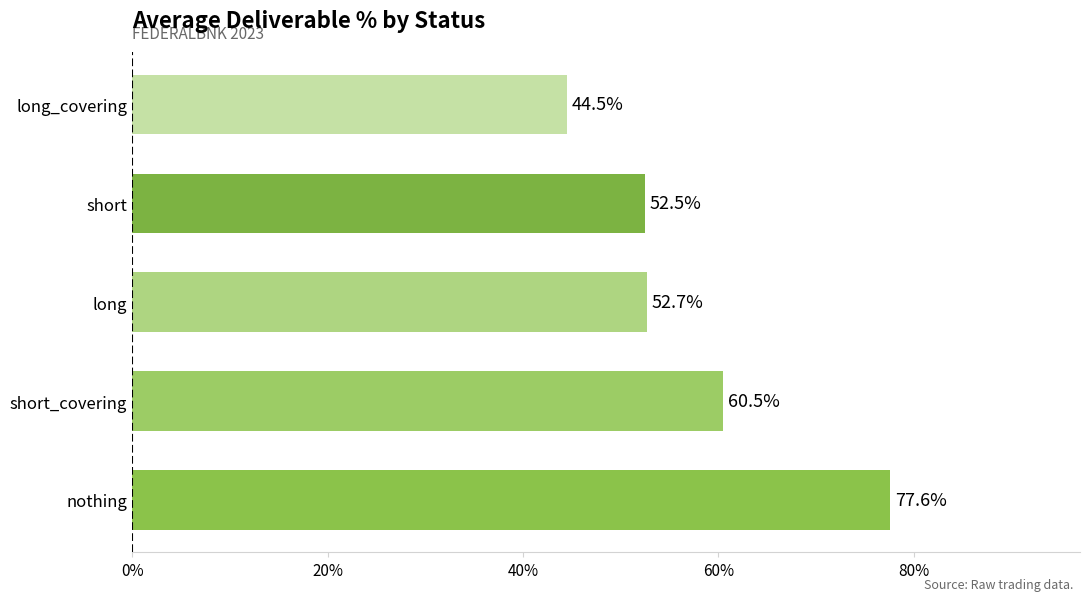

What is the minimum value shown in the chart?

44.5